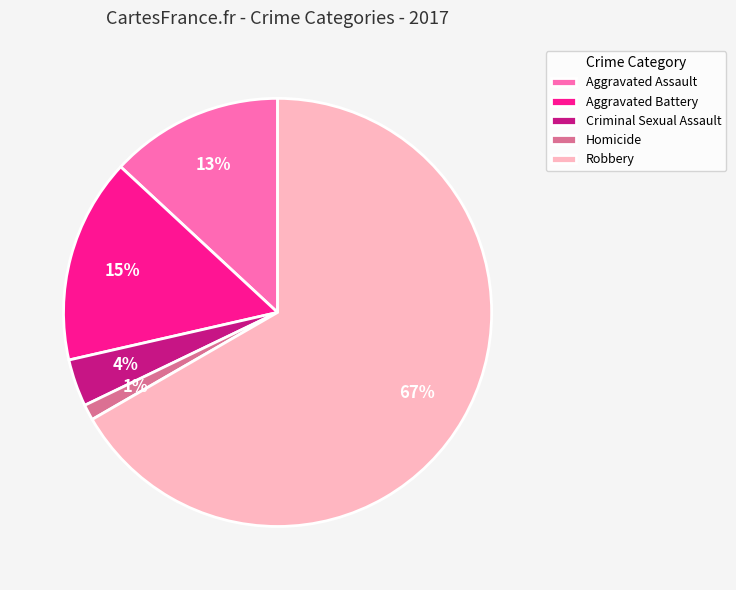

The Aggravated Assault slice represents 13% of the pie. True or false?

True